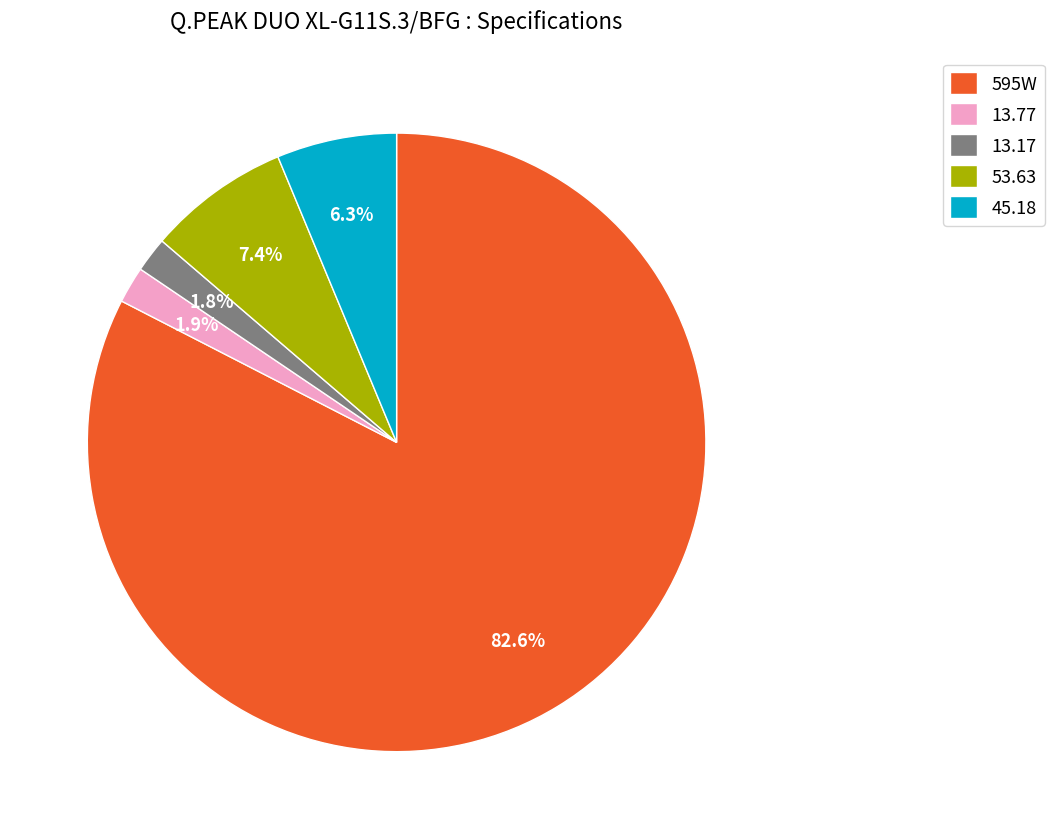

Which slice represents more than half of the pie?

595W